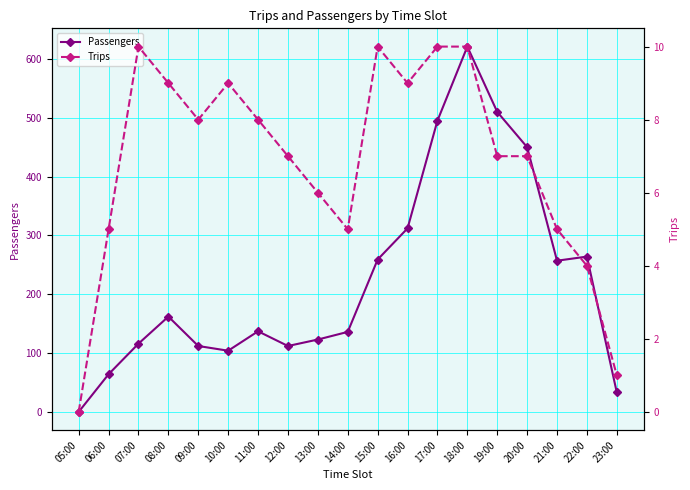

Reading right to left, list all the values displayed in this chart.

Passengers: 23:00=33	22:00=264	21:00=257	20:00=450	19:00=510	18:00=621	17:00=495	16:00=312	15:00=259	14:00=136	13:00=123	12:00=112	11:00=137	10:00=104	09:00=112	08:00=162	07:00=116	06:00=64	05:00=0
Trips: 23:00=1	22:00=4	21:00=5	20:00=7	19:00=7	18:00=10	17:00=10	16:00=9	15:00=10	14:00=5	13:00=6	12:00=7	11:00=8	10:00=9	09:00=8	08:00=9	07:00=10	06:00=5	05:00=0